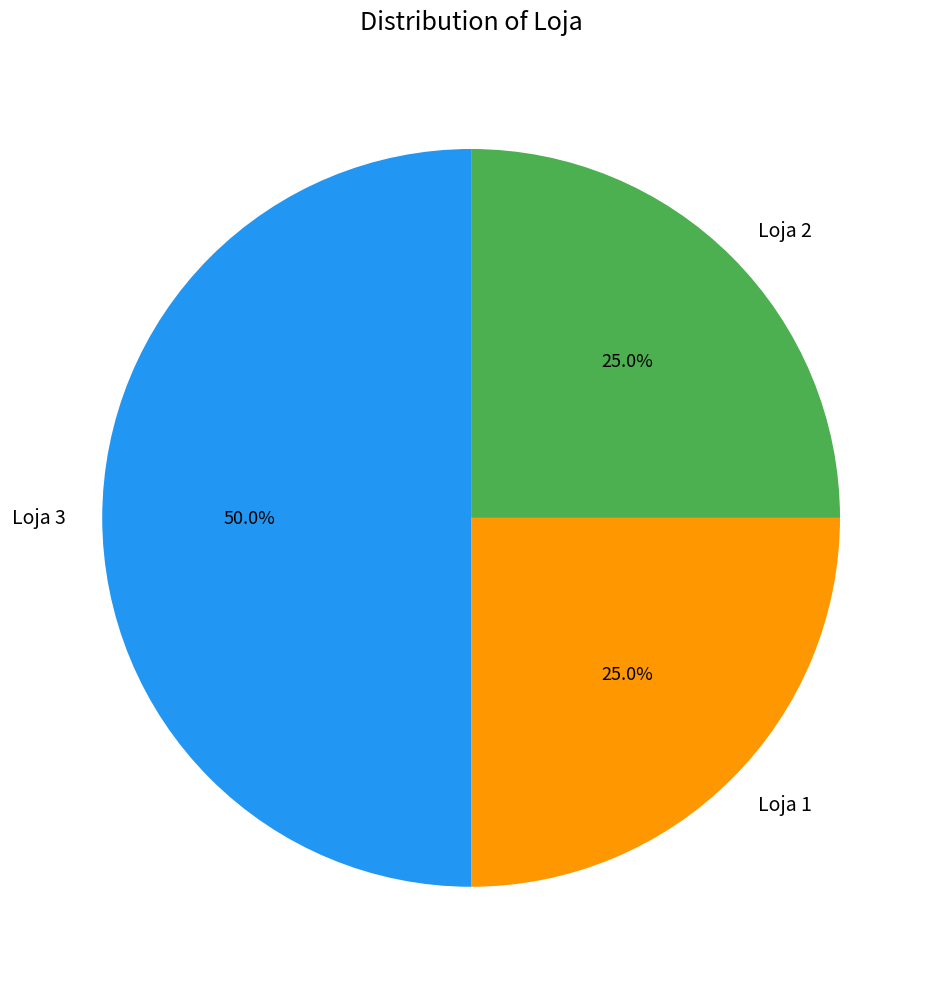

Which category has the biggest portion of the pie?

Loja 3